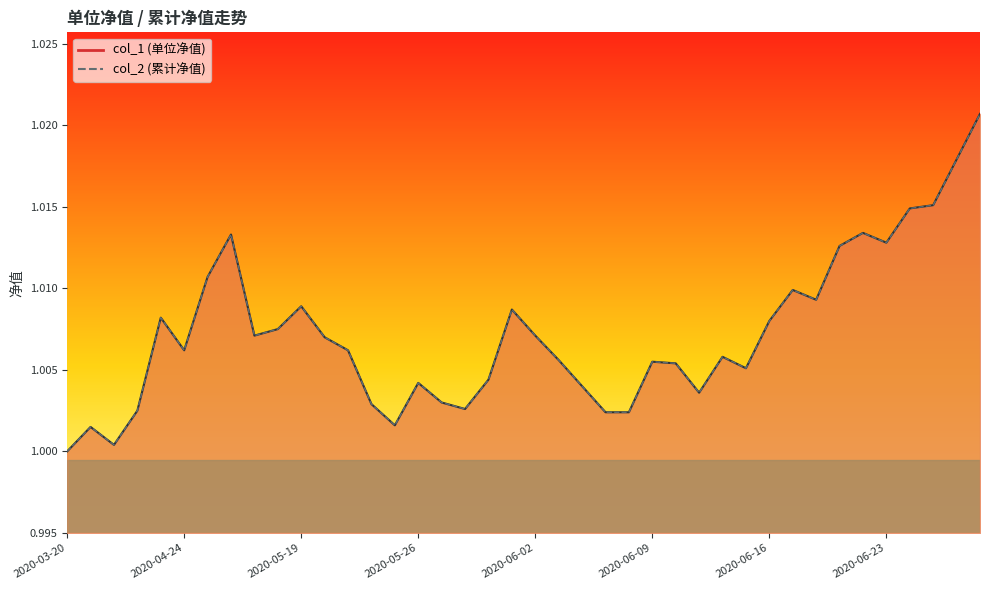

True or false: col_1 has more than 2 interior local peaks.

True